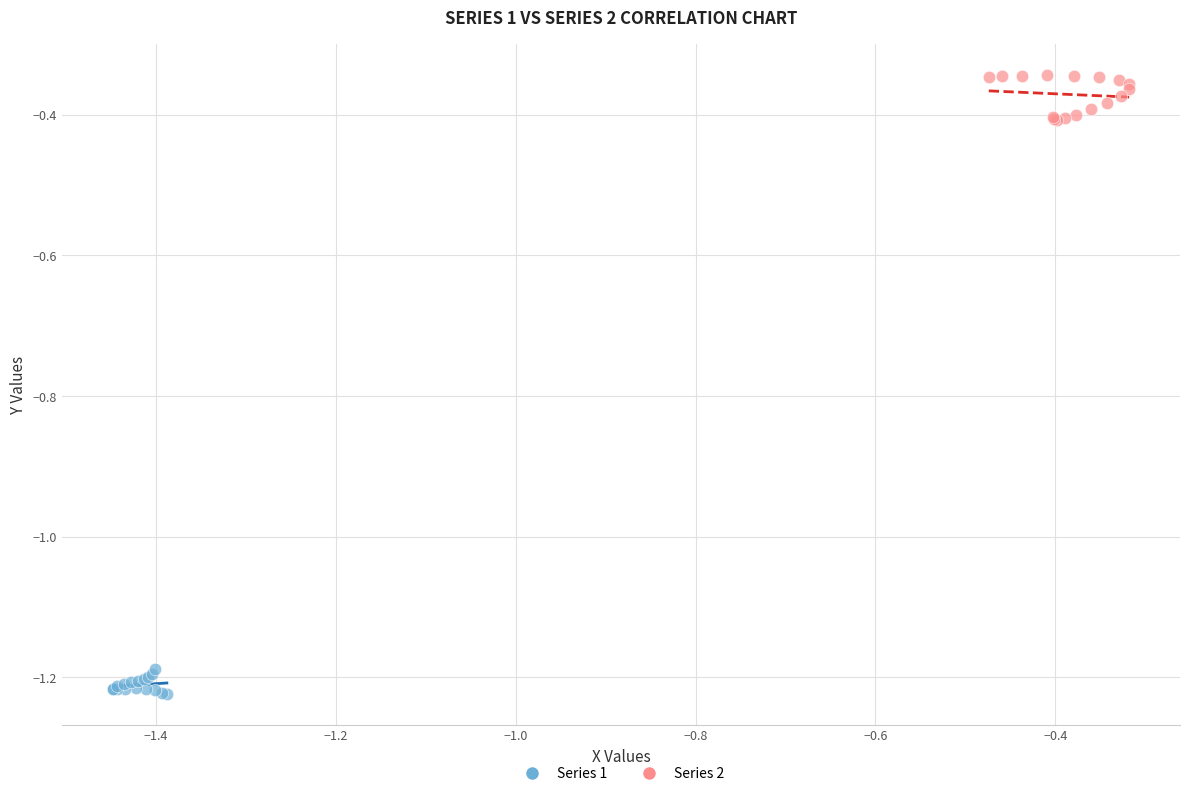

Which series reaches the minimum Y coordinate?

Series 1